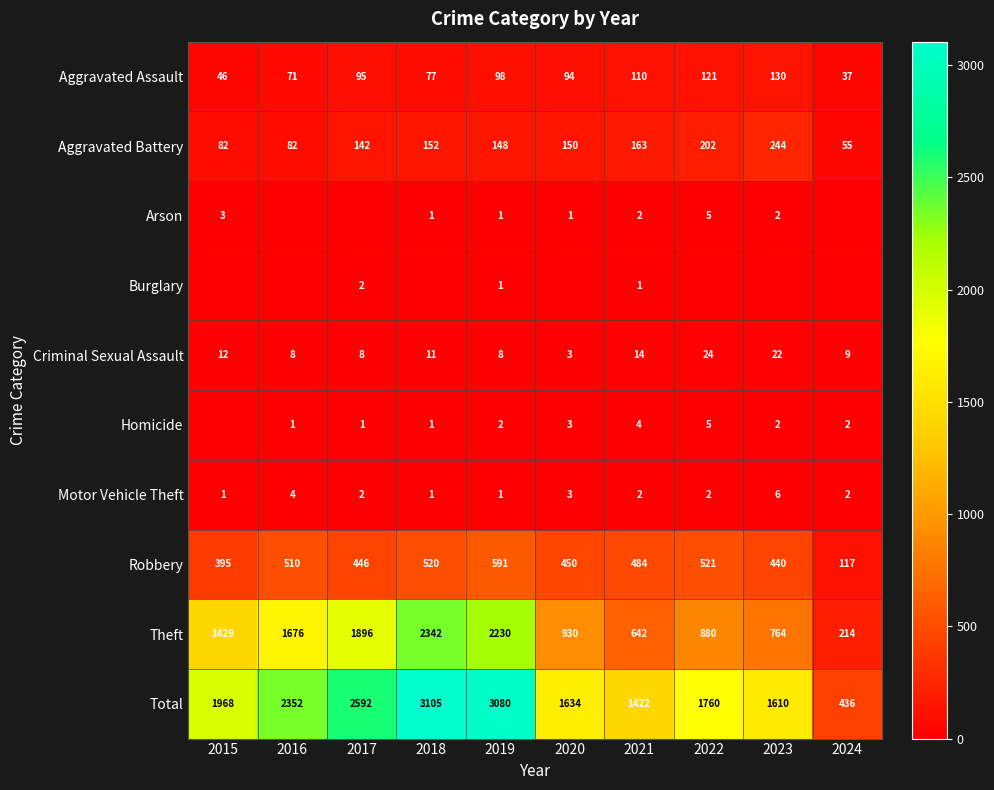

Is the value of Total at 2016 greater than the value of Theft at 2020?

Yes